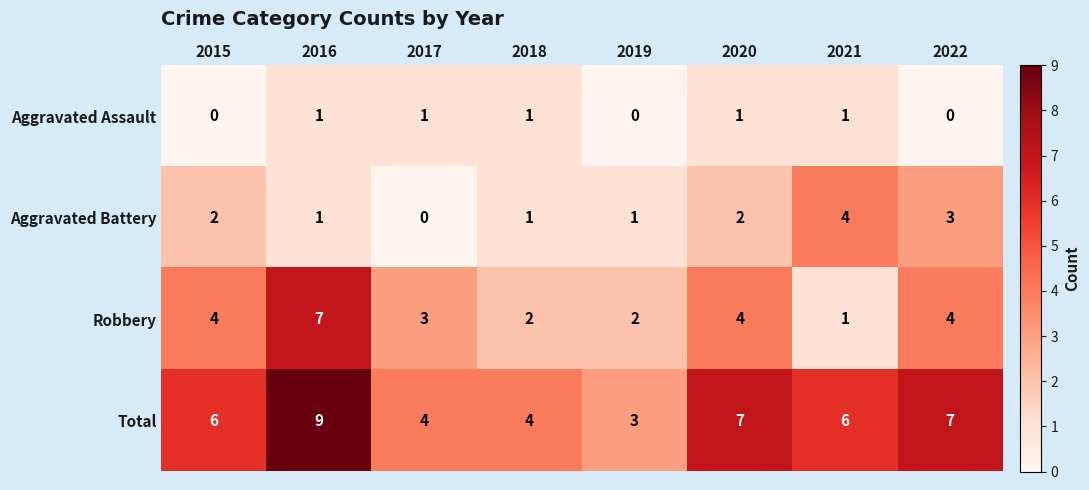

What is the sum of all Aggravated Assault values?

5